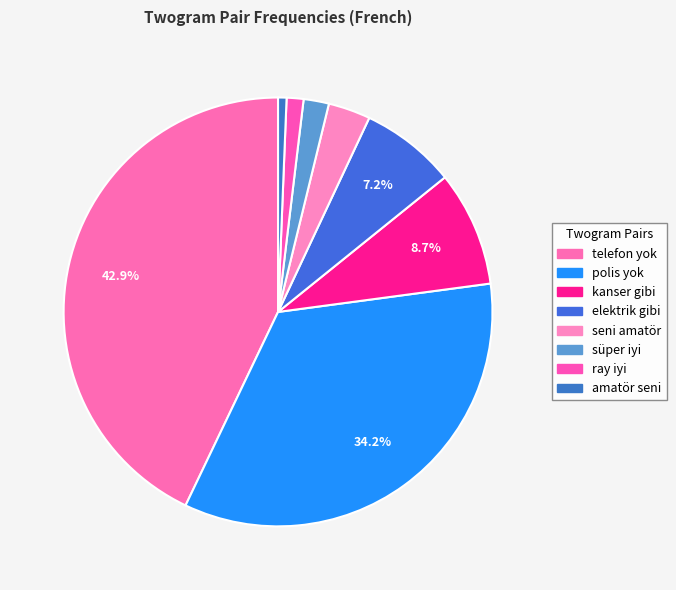

To the nearest percent, what is the combined percentage of süper iyi and telefon yok?

45%